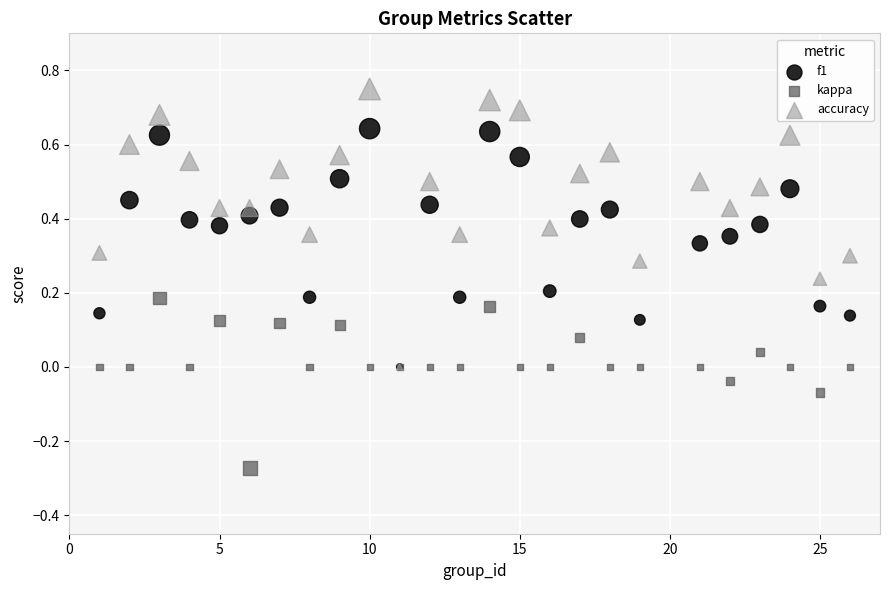

What are all the series names shown in the legend?

f1, kappa, accuracy